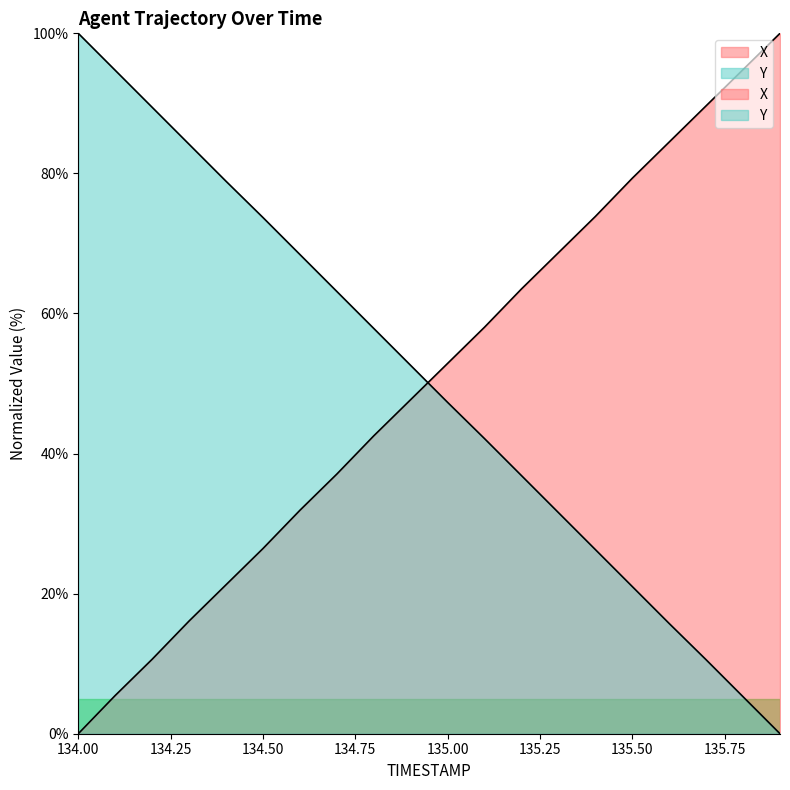

What is the greatest value displayed?

100.0